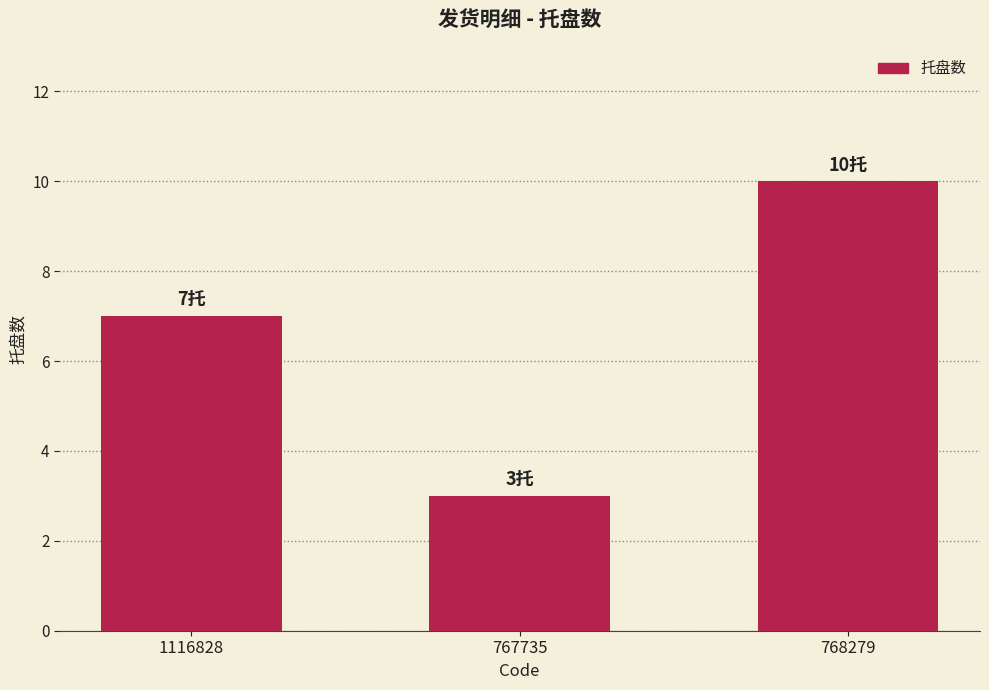

List the labels in order of value, smallest first.

767735, 1116828, 768279